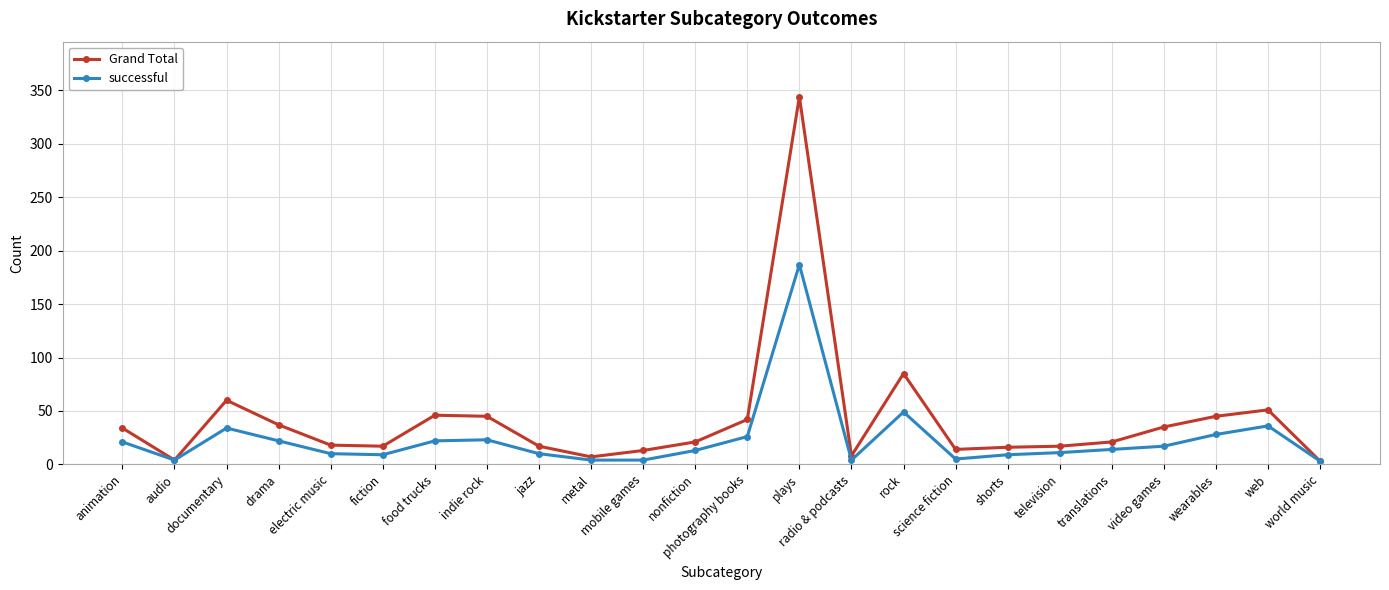

List the series in order of their overall mean, highest first.

Grand Total, successful